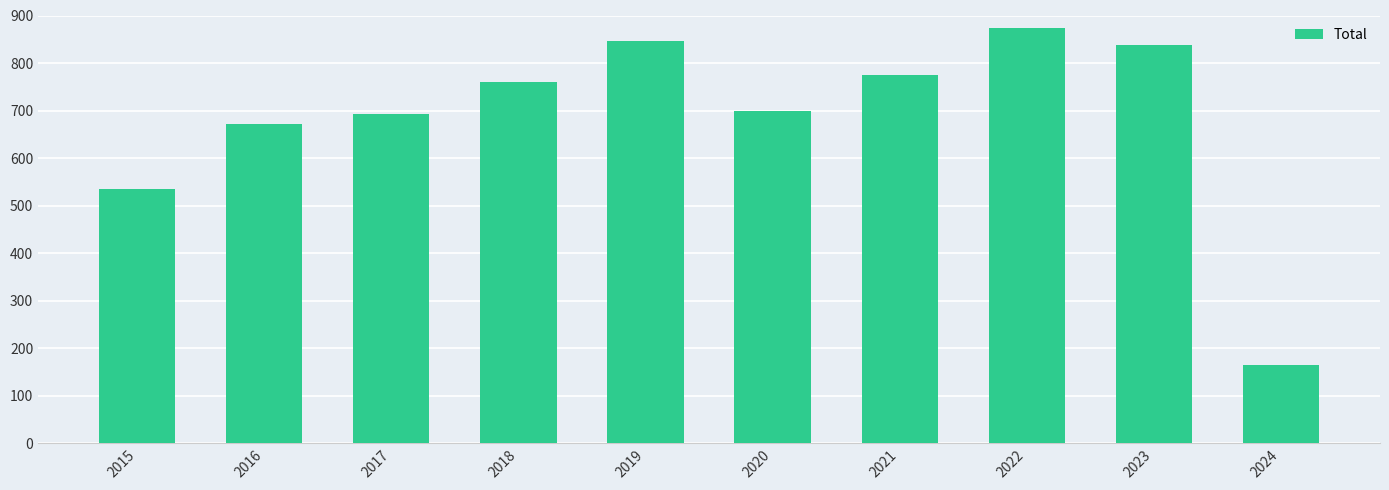

At which category does the chart reach its peak across all series?

2022